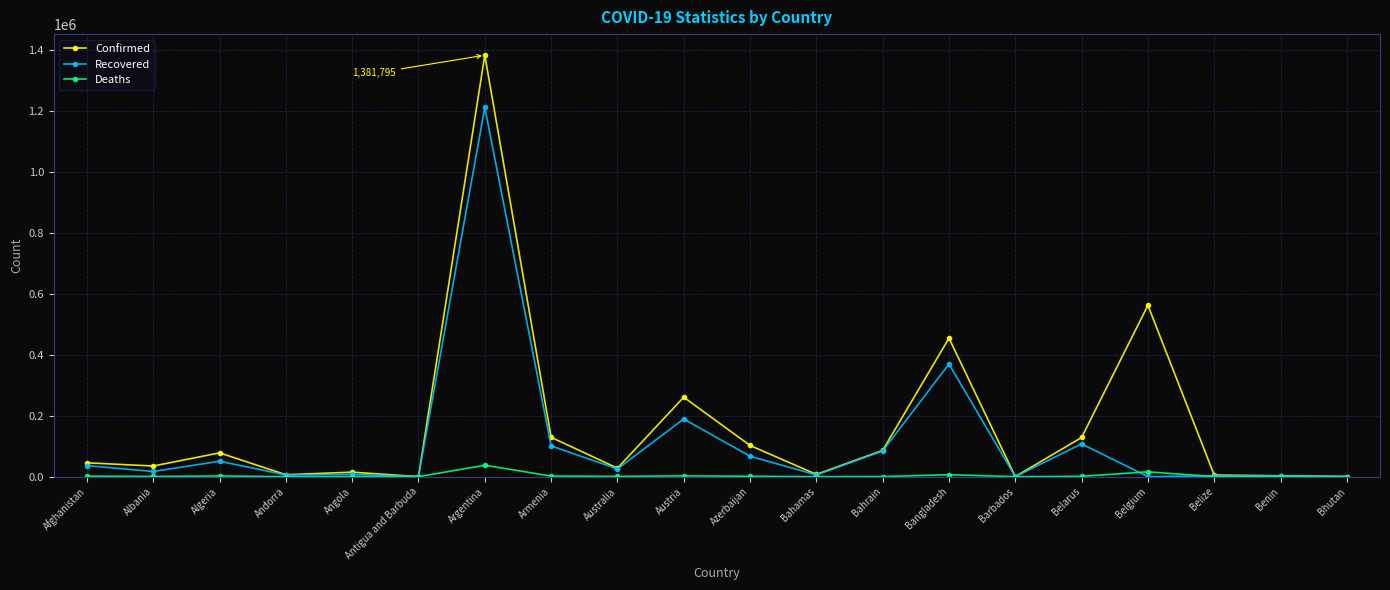

Rank the series by their average value, from highest to lowest.

Confirmed, Recovered, Deaths